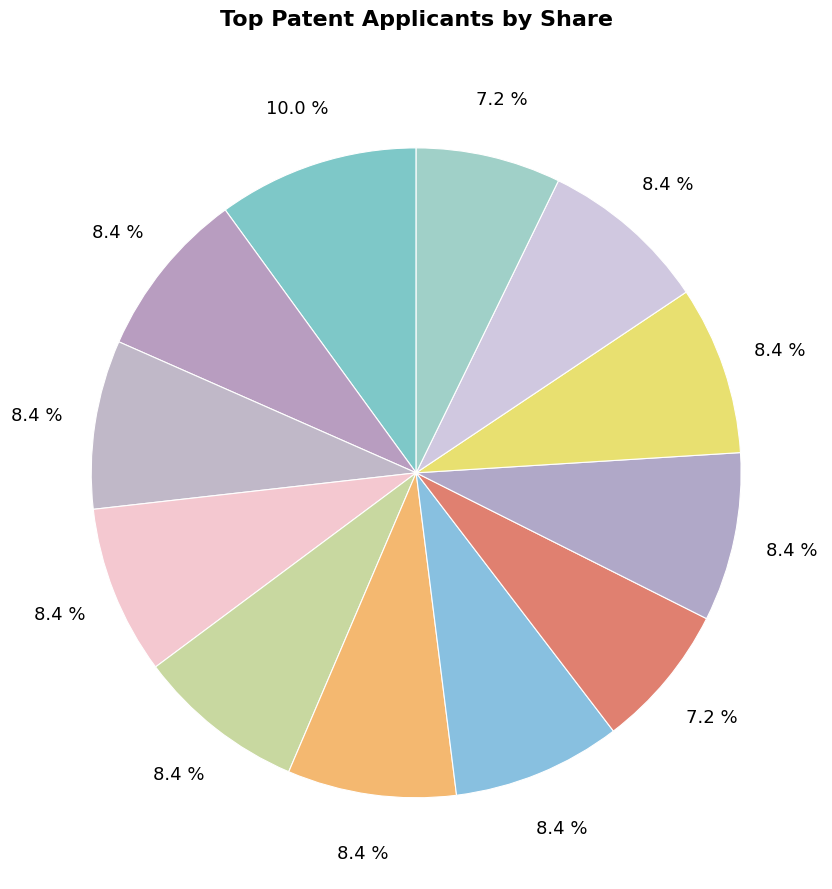

How many slices are in this pie chart?

12